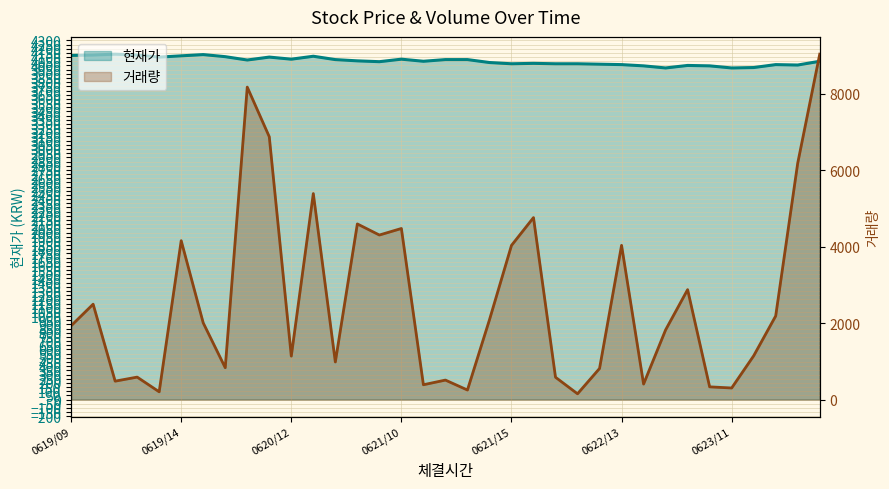

What is the total value across all series at 20230621120000?

4581